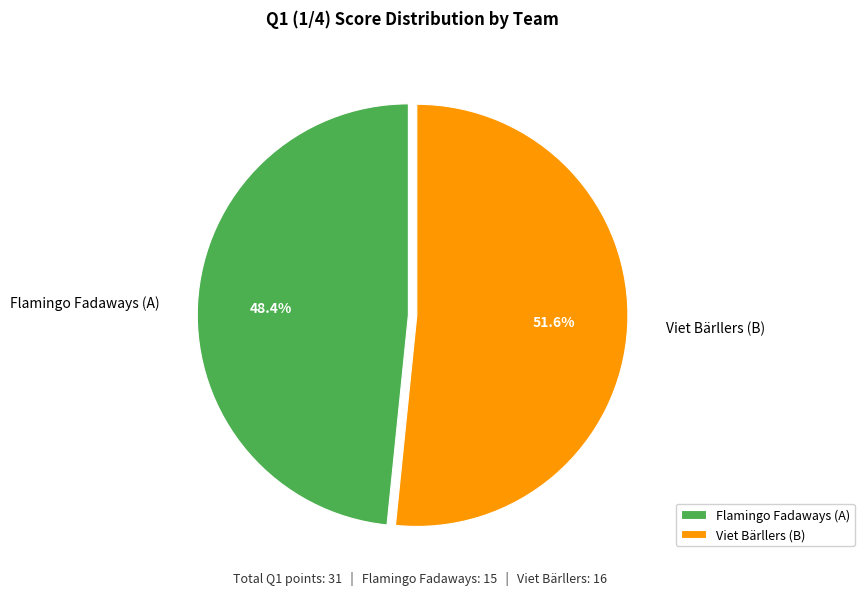

Between Viet Bärllers (B) and Flamingo Fadaways (A), which is larger?

Viet Bärllers (B)